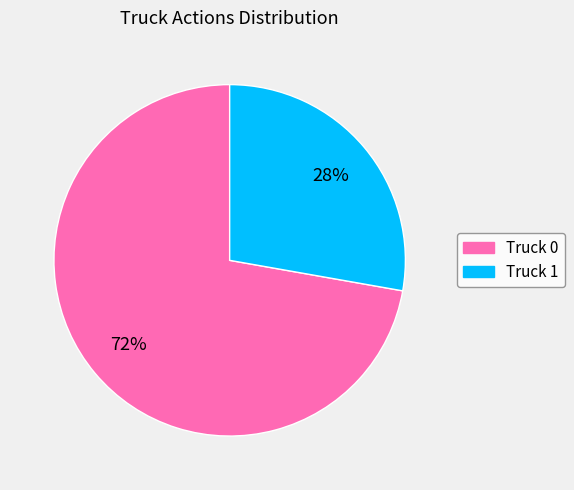

To the nearest percent, what is the difference between the largest and smallest slice percentages?

44%